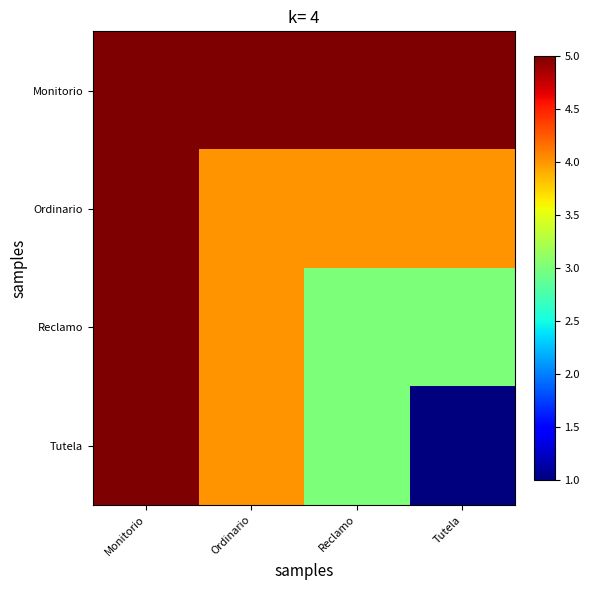

Between Reclamo and Tutela, which is larger?

Reclamo